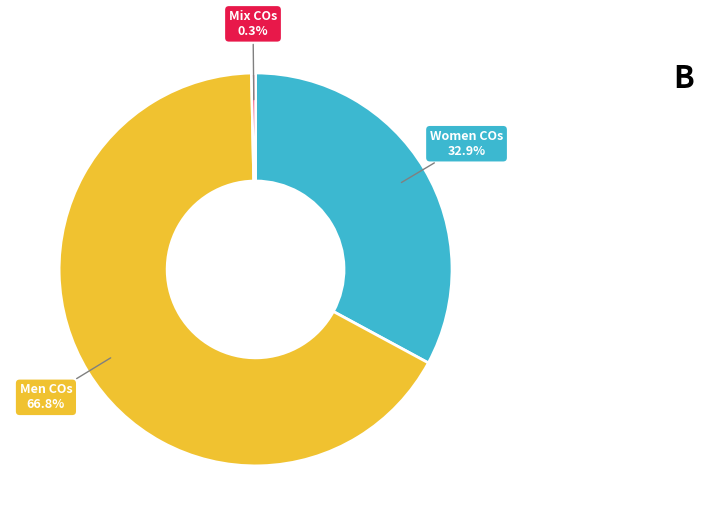

What percentage is the Men COs slice, to the nearest percent?

67%